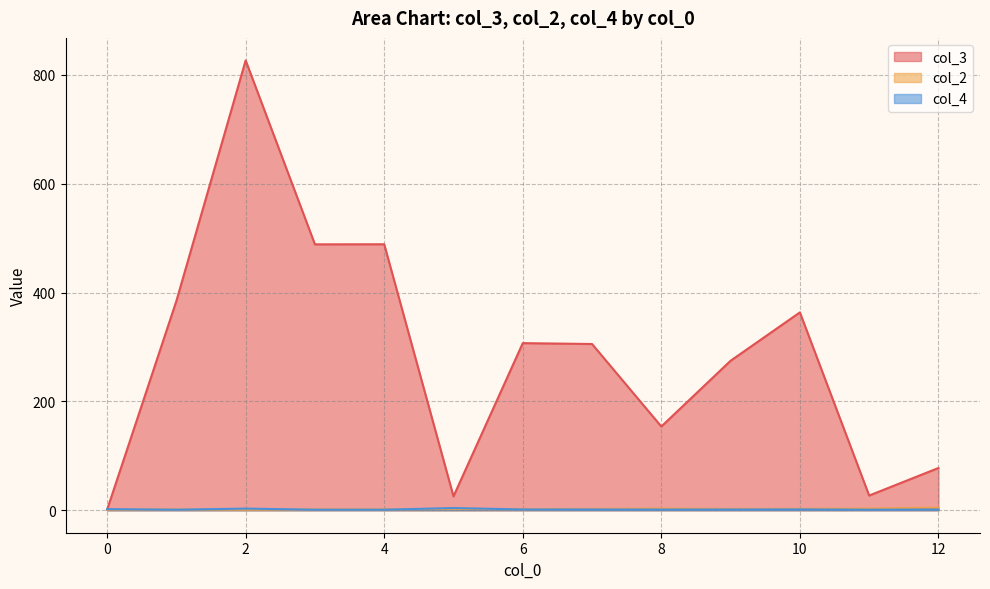

Which series has the largest range (max minus min)?

col_3